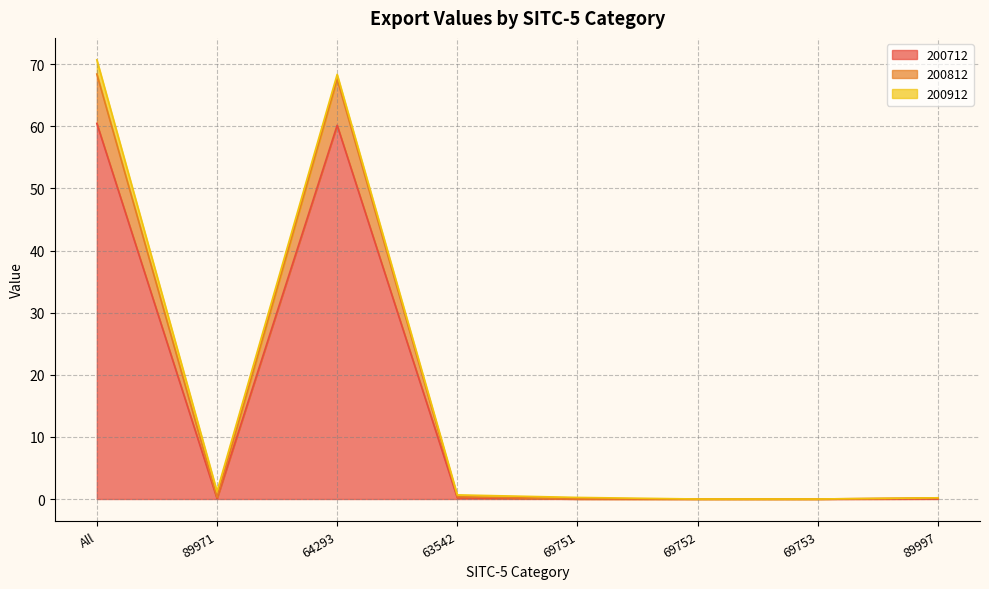

What position from the right is 69752?

3